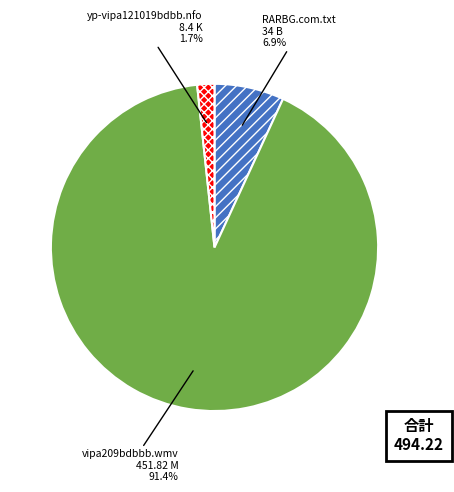

Is there any slice that represents more than half of the pie?

Yes